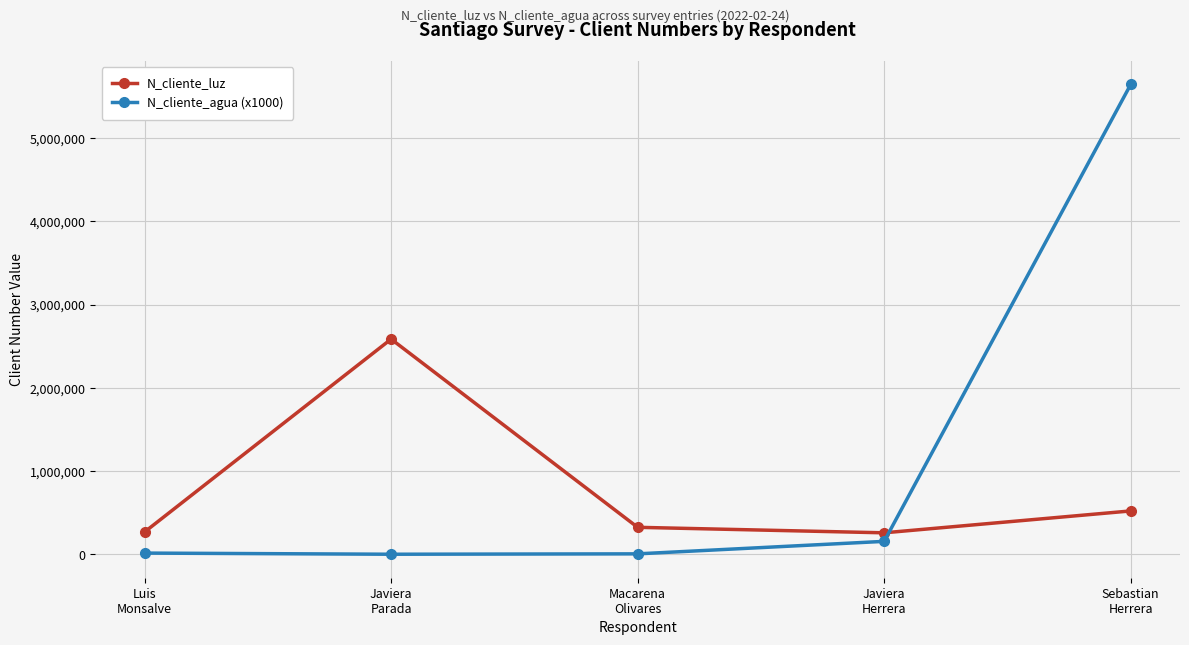

What is the spread (max minus min) of values at Luis
Monsalve?

253698